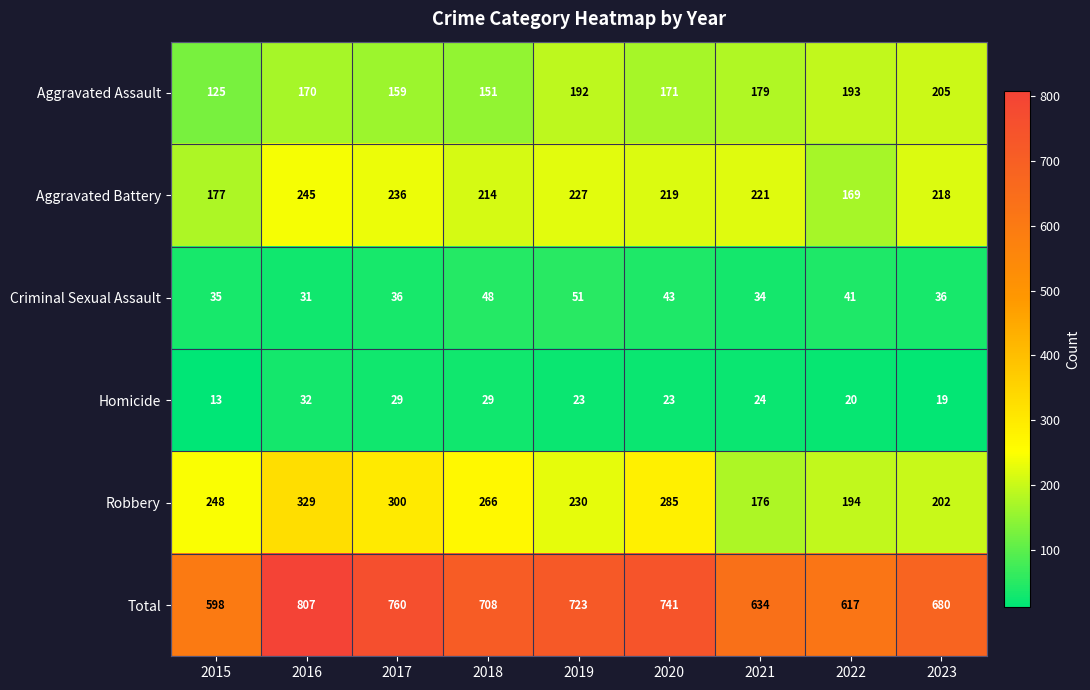

What is the approximate value of Homicide at 2019?

23